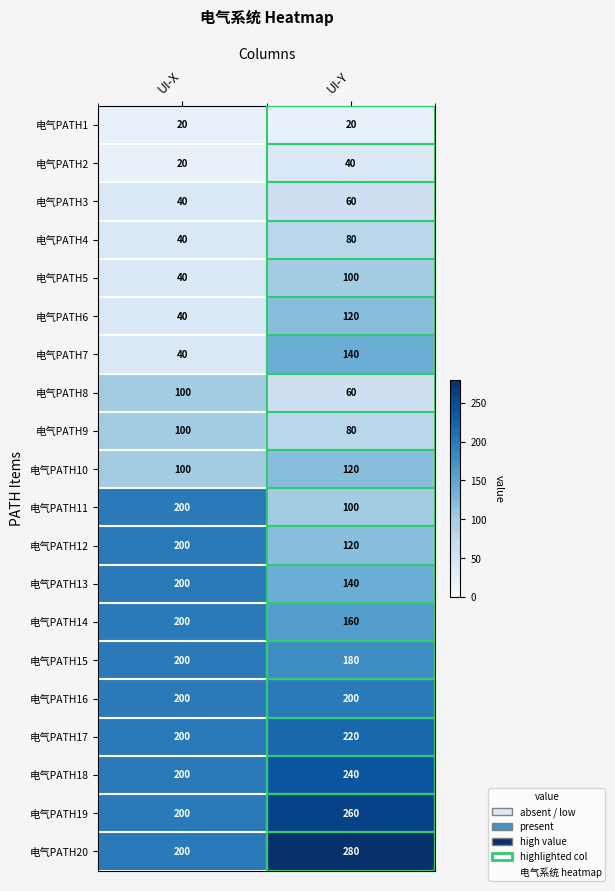

Which category has the highest value in the 电气PATH14 series?

UI-X